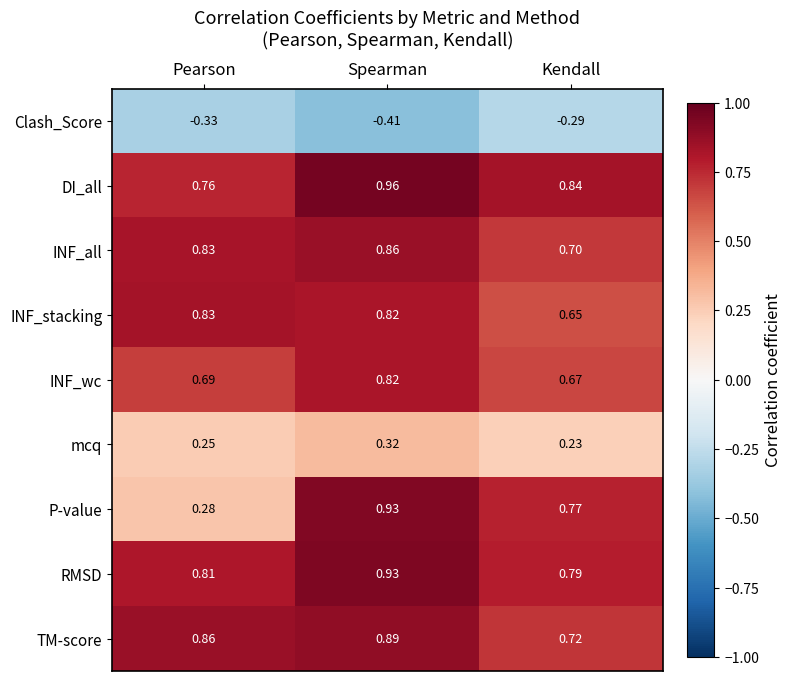

Which series has the widest spread of values?

P-value